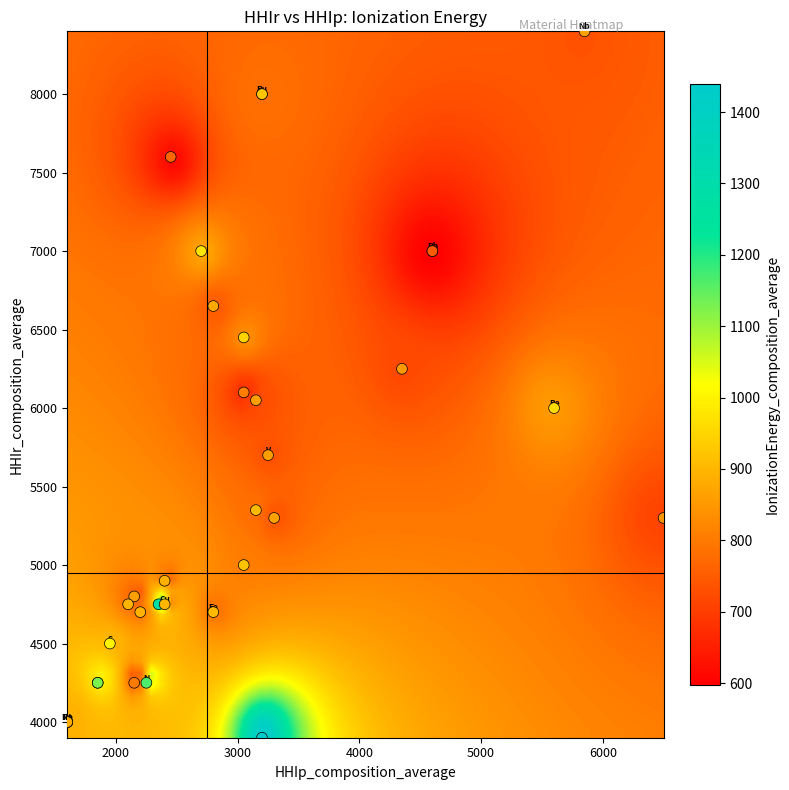

What Y value in the scatter plot is closest to 6150?

6100